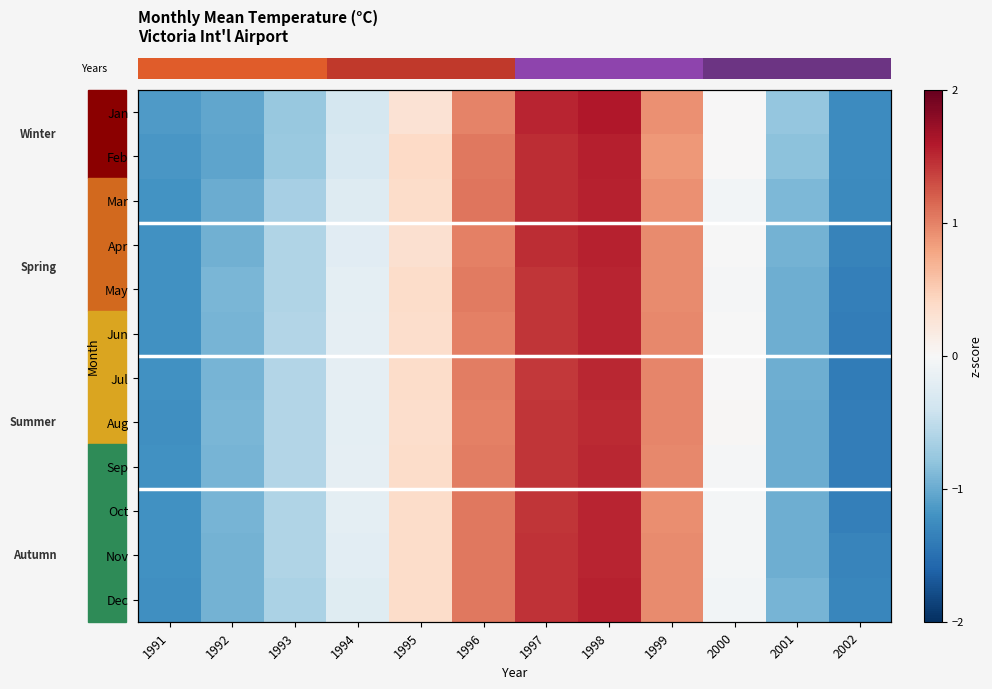

Reading left to right, what are all the values shown in this chart?

row_0: 1991=-1.1	1992=-1.0	1993=-0.8	1994=-0.3	1995=0.3	1996=1.0	1997=1.5	1998=1.6	1999=0.9	2000=0.0	2001=-0.8	2002=-1.3
row_1: 1991=-1.2	1992=-1.0	1993=-0.7	1994=-0.3	1995=0.4	1996=1.1	1997=1.5	1998=1.5	1999=0.9	2000=0.0	2001=-0.8	2002=-1.3
row_2: 1991=-1.2	1992=-1.0	1993=-0.7	1994=-0.3	1995=0.4	1996=1.1	1997=1.5	1998=1.5	1999=0.9	2000=-0.1	2001=-0.9	2002=-1.3
row_3: 1991=-1.2	1992=-1.0	1993=-0.6	1994=-0.2	1995=0.3	1996=1.0	1997=1.5	1998=1.5	1999=0.9	2000=-0.0	2001=-0.9	2002=-1.3
row_4: 1991=-1.2	1992=-0.9	1993=-0.6	1994=-0.2	1995=0.4	1996=1.0	1997=1.4	1998=1.5	1999=0.9	2000=-0.0	2001=-1.0	2002=-1.4
row_5: 1991=-1.2	1992=-0.9	1993=-0.6	1994=-0.2	1995=0.4	1996=1.0	1997=1.4	1998=1.5	1999=1.0	2000=-0.0	2001=-1.0	2002=-1.4
row_6: 1991=-1.2	1992=-0.9	1993=-0.6	1994=-0.2	1995=0.4	1996=1.0	1997=1.4	1998=1.5	1999=1.0	2000=0.0	2001=-1.0	2002=-1.4
row_7: 1991=-1.2	1992=-0.9	1993=-0.6	1994=-0.2	1995=0.3	1996=1.0	1997=1.4	1998=1.5	1999=1.0	2000=0.0	2001=-1.0	2002=-1.4
row_8: 1991=-1.2	1992=-0.9	1993=-0.6	1994=-0.2	1995=0.4	1996=1.0	1997=1.4	1998=1.5	1999=1.0	2000=-0.0	2001=-1.0	2002=-1.4
row_9: 1991=-1.2	1992=-0.9	1993=-0.6	1994=-0.2	1995=0.4	1996=1.0	1997=1.4	1998=1.5	1999=0.9	2000=-0.0	2001=-1.0	2002=-1.4
row_10: 1991=-1.2	1992=-0.9	1993=-0.6	1994=-0.2	1995=0.4	1996=1.0	1997=1.4	1998=1.5	1999=0.9	2000=-0.0	2001=-1.0	2002=-1.3
row_11: 1991=-1.2	1992=-1.0	1993=-0.6	1994=-0.2	1995=0.4	1996=1.1	1997=1.4	1998=1.5	1999=0.9	2000=-0.1	2001=-0.9	2002=-1.3